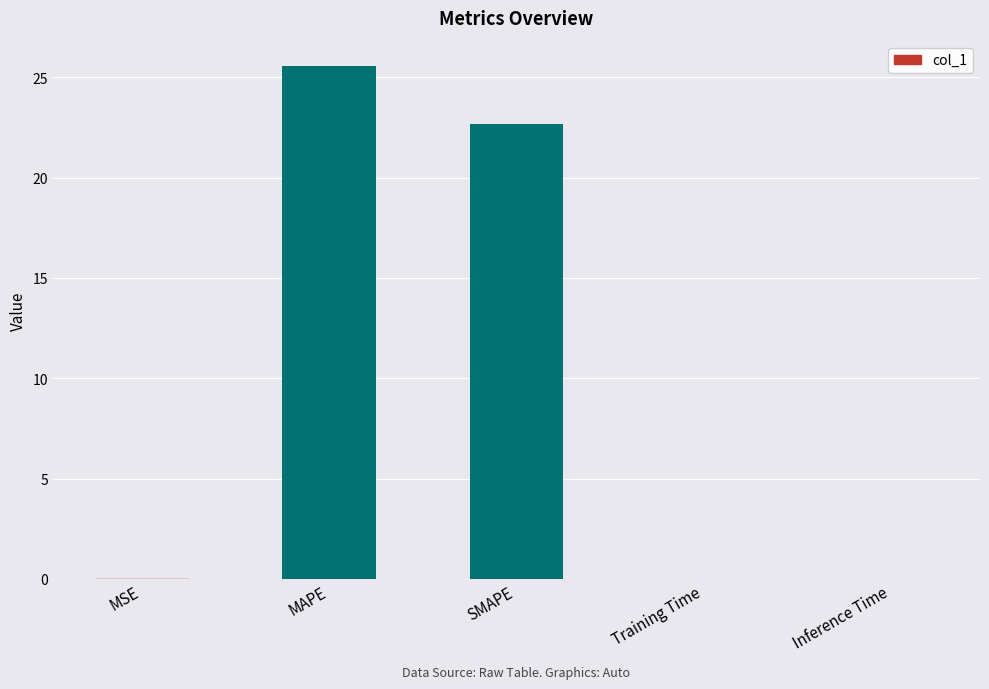

What is the sum of all values?

48.2